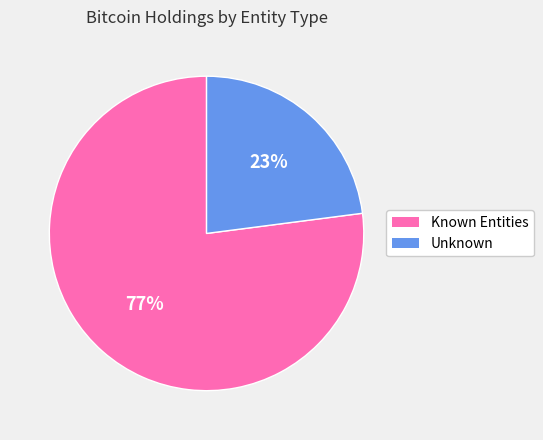

Do Known Entities and Unknown together represent more than half of the pie?

Yes